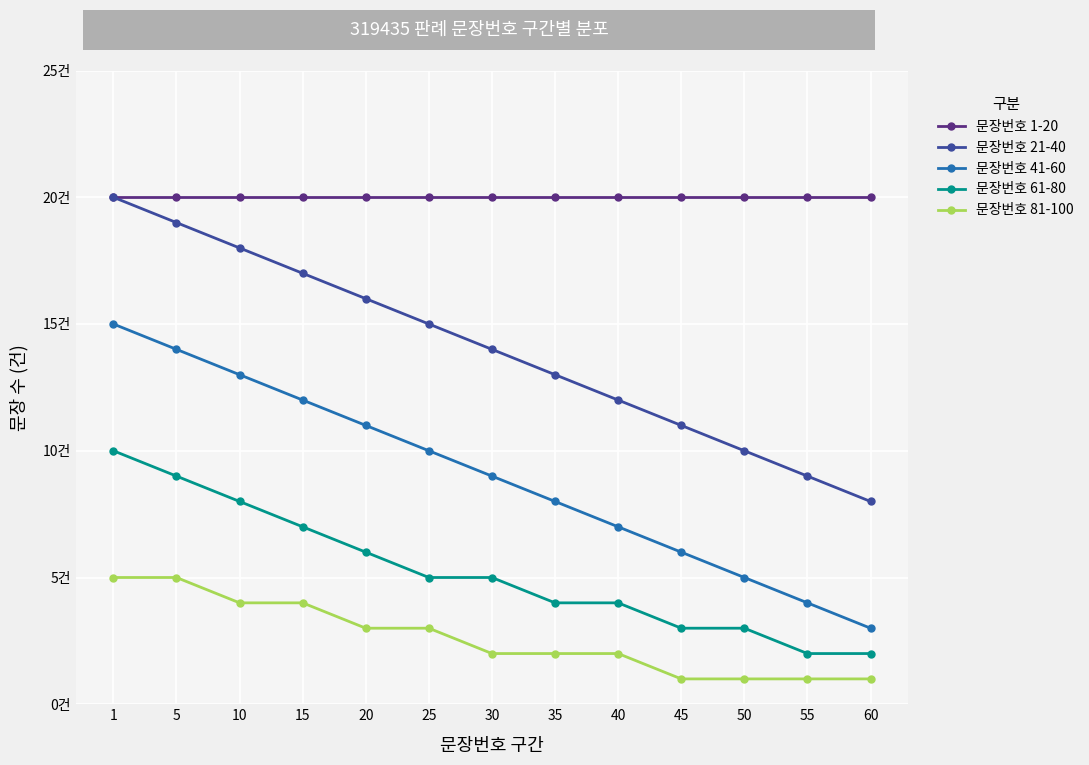

What are all the series names shown in the legend?

문장번호 1-20, 문장번호 21-40, 문장번호 41-60, 문장번호 61-80, 문장번호 81-100